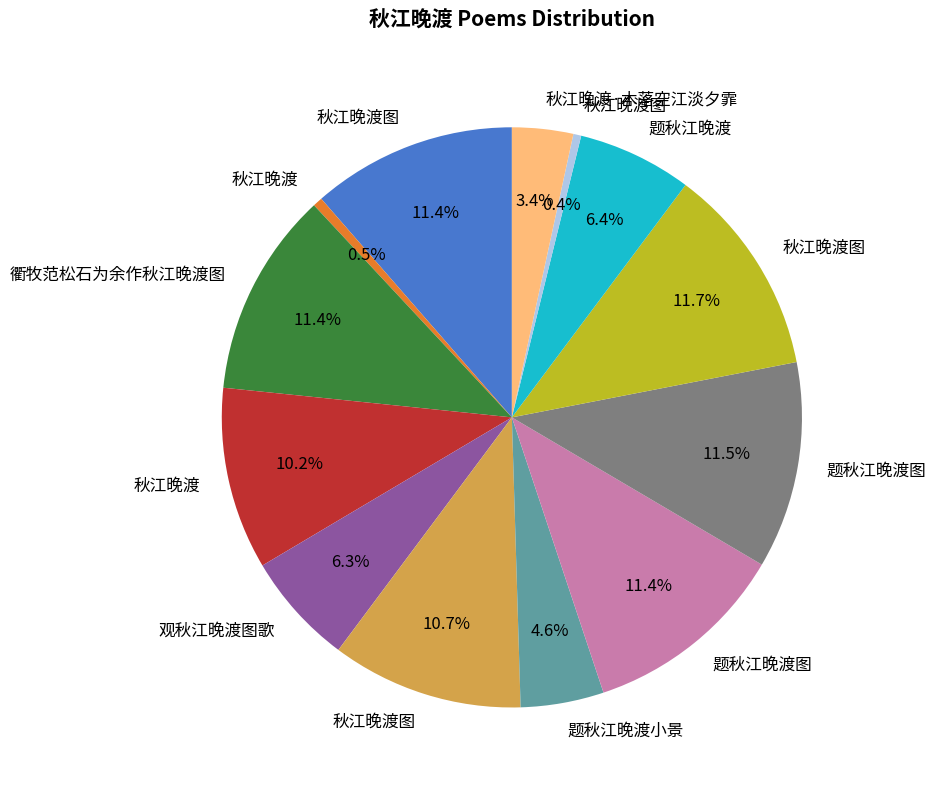

Is there any slice that represents more than half of the pie?

No